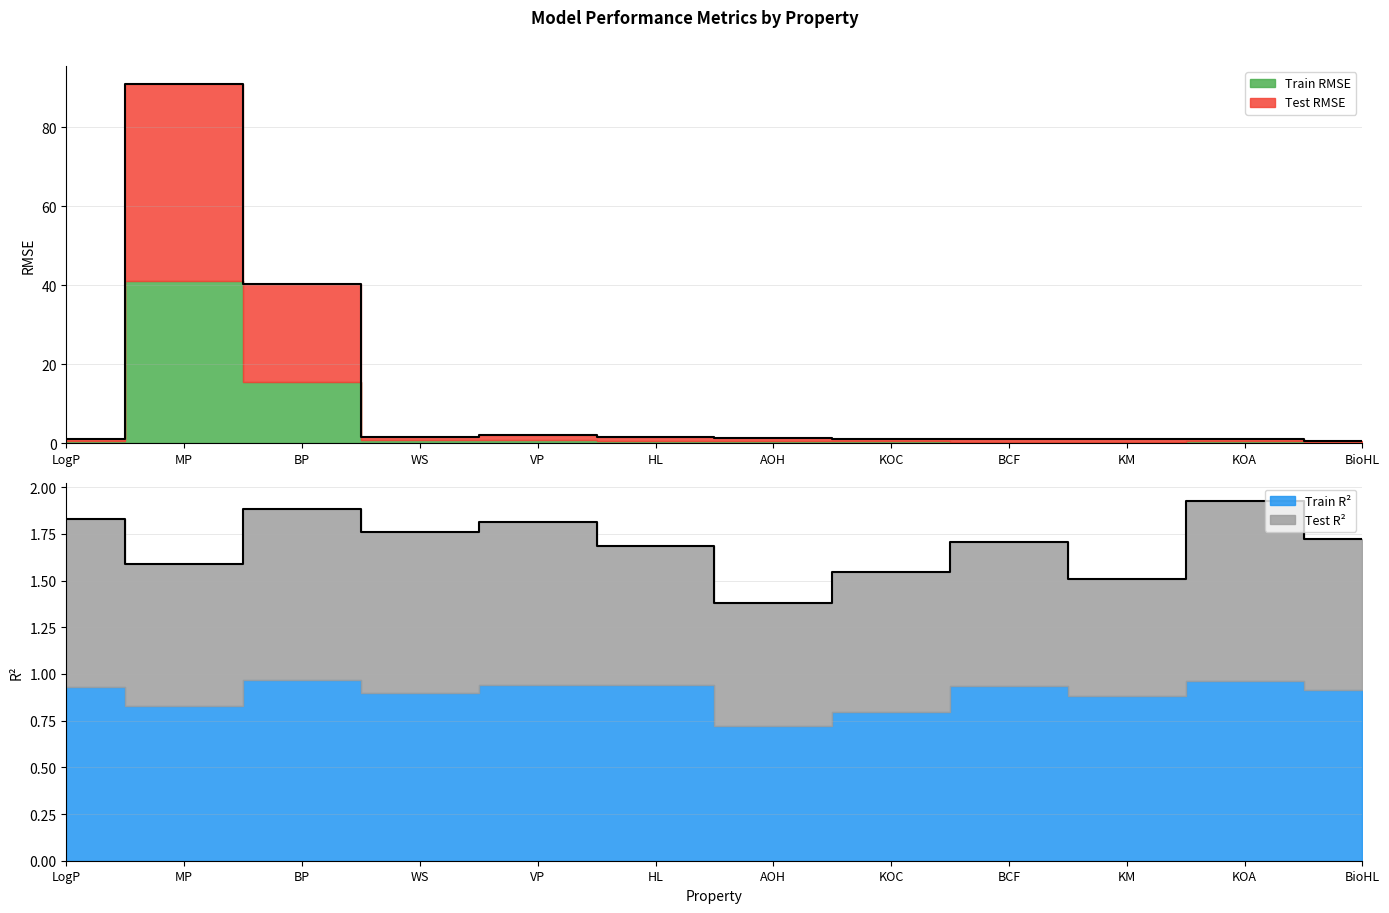

Does the chart display data point markers on the line(s)?

No